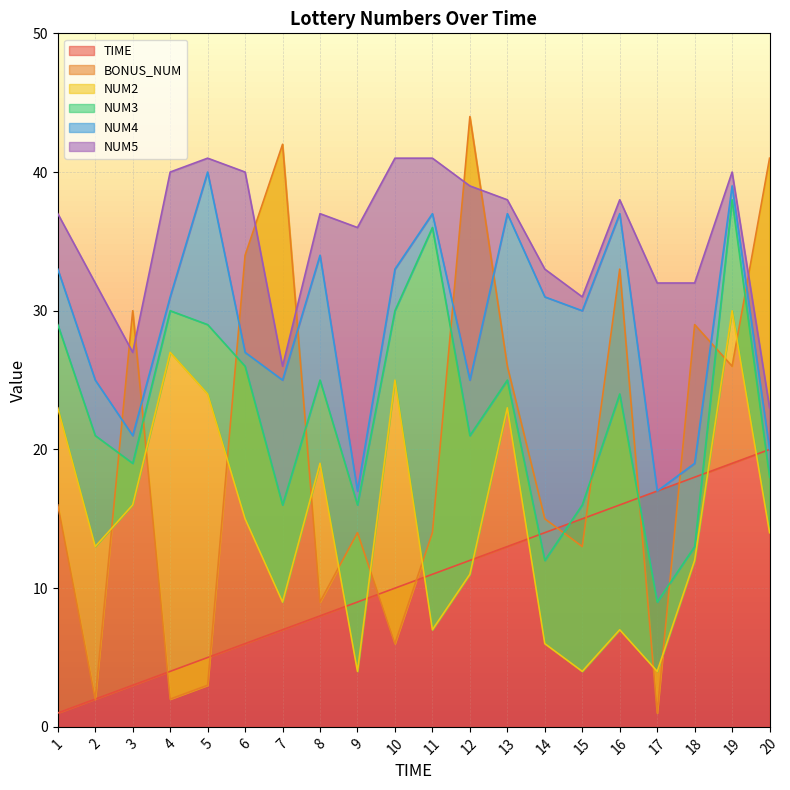

How many values in the NUM4 series are below 31?

10